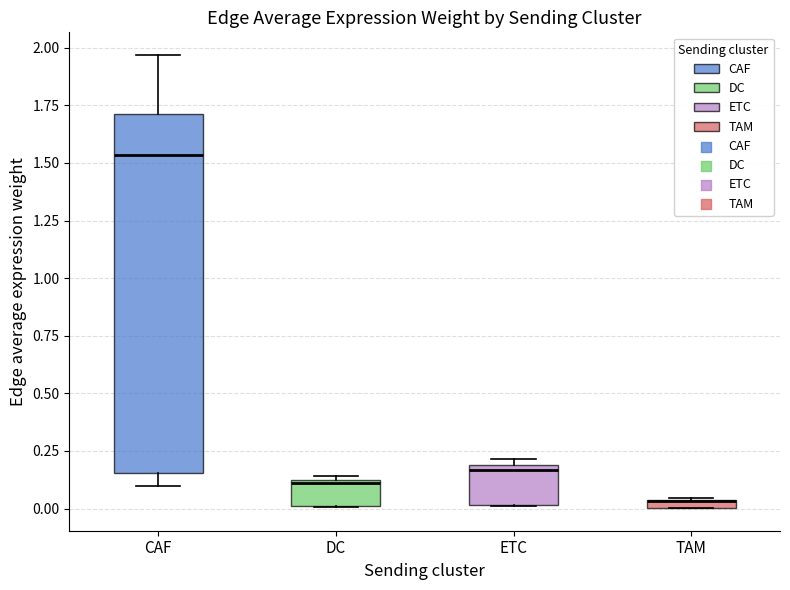

Which box is the tallest, from its lower edge to its upper edge?

CAF